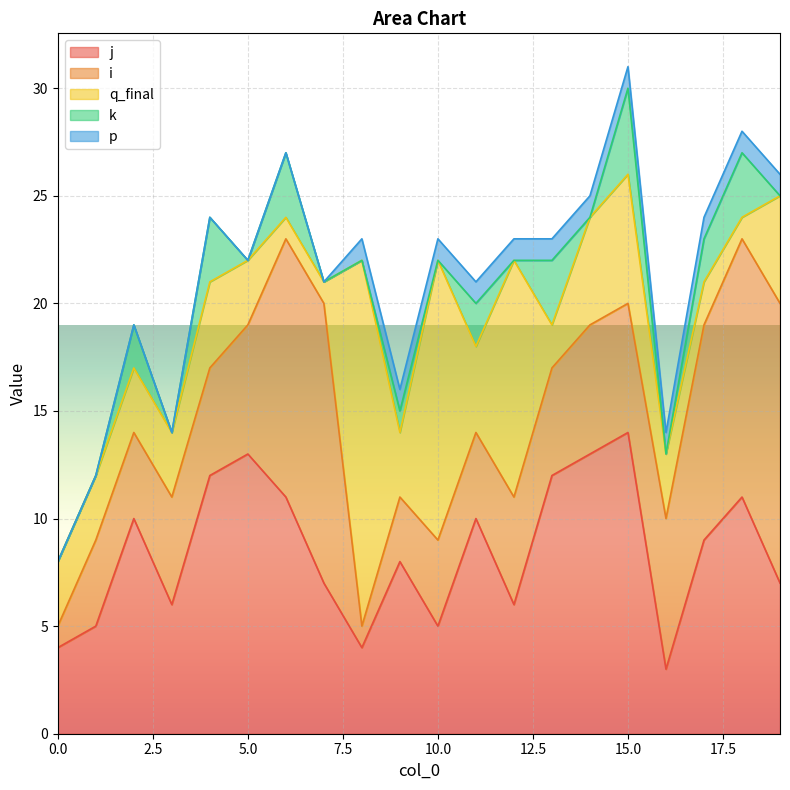

What is the spread (max minus min) of values at 9?

7